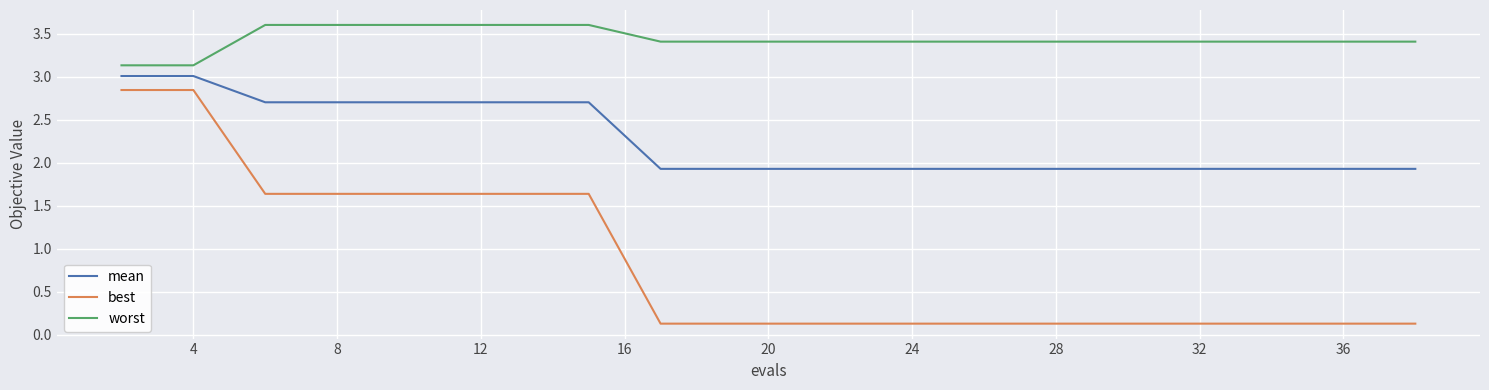

What is the maximum value shown in the chart?

3.6